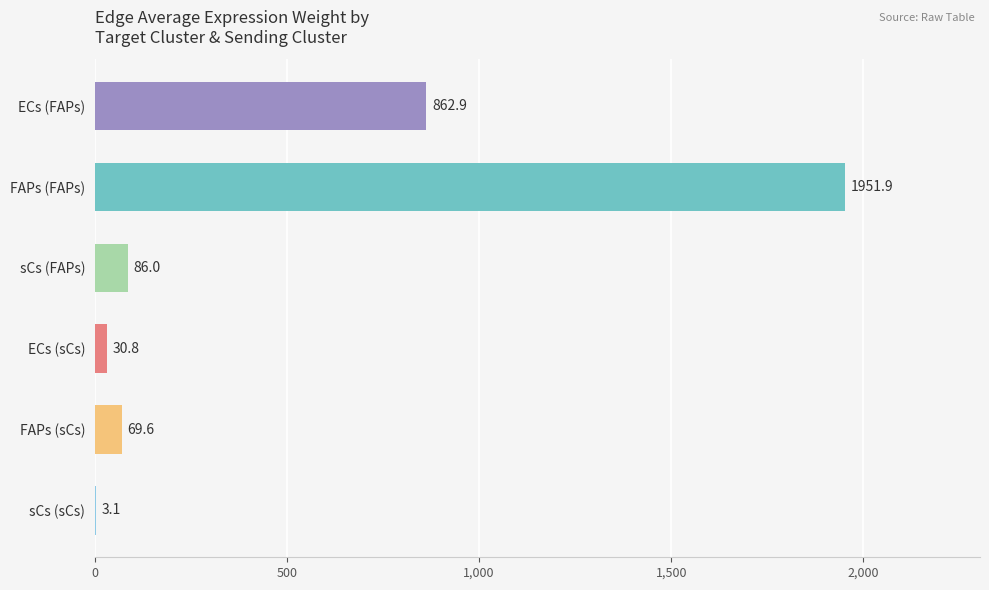

What is the sum of the values at FAPs (sCs) and FAPs (FAPs)?

2021.5